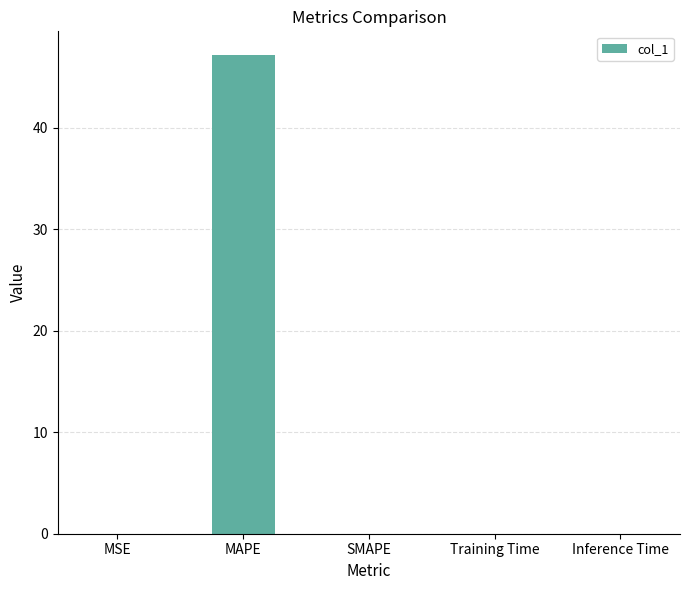

Is it true that the value at SMAPE is 0.0?

True